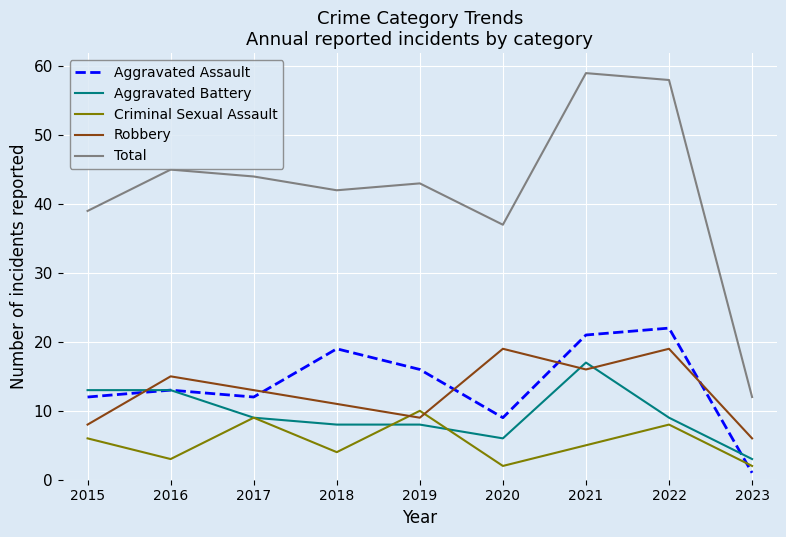

Reading left to right, list all the values displayed in this chart.

Aggravated Assault: 12	13	12	19	16	9	21	22	1
Aggravated Battery: 13	13	9	8	8	6	17	9	3
Criminal Sexual Assault: 6	3	9	4	10	2	5	8	2
Robbery: 8	15	13	11	9	19	16	19	6
Total: 39	45	44	42	43	37	59	58	12